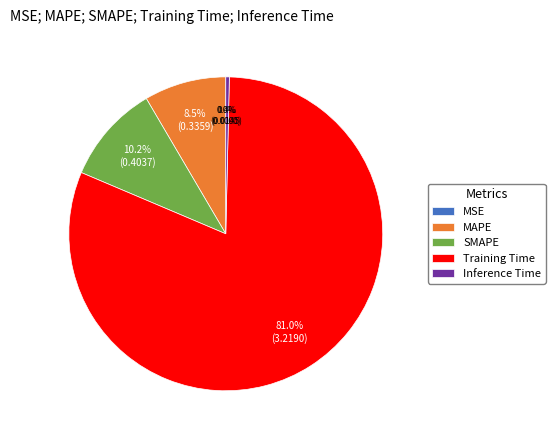

Combined, do Training Time and Inference Time account for over 50%?

Yes